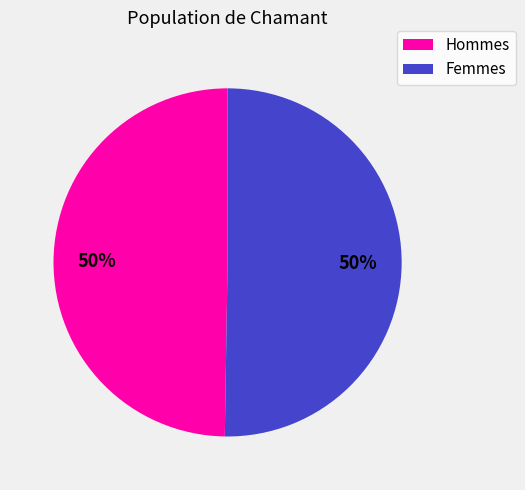

To the nearest percent, what is the average slice percentage?

50%